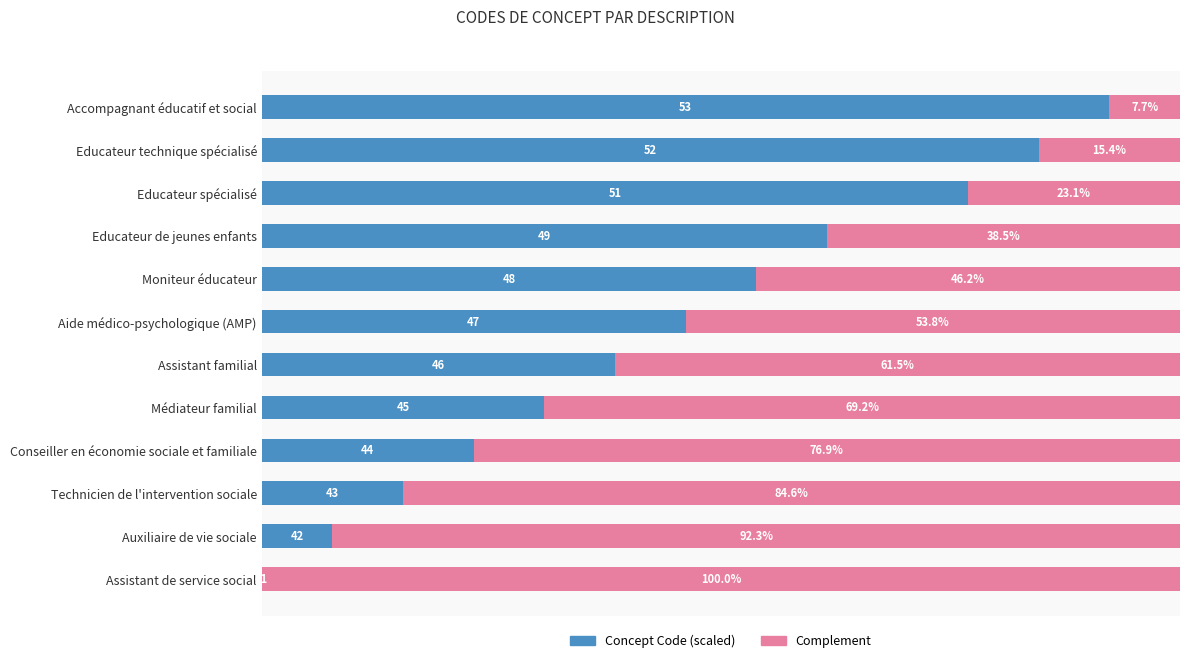

At which label does Concept Code (scaled) reach its peak?

Accompagnant éducatif et social